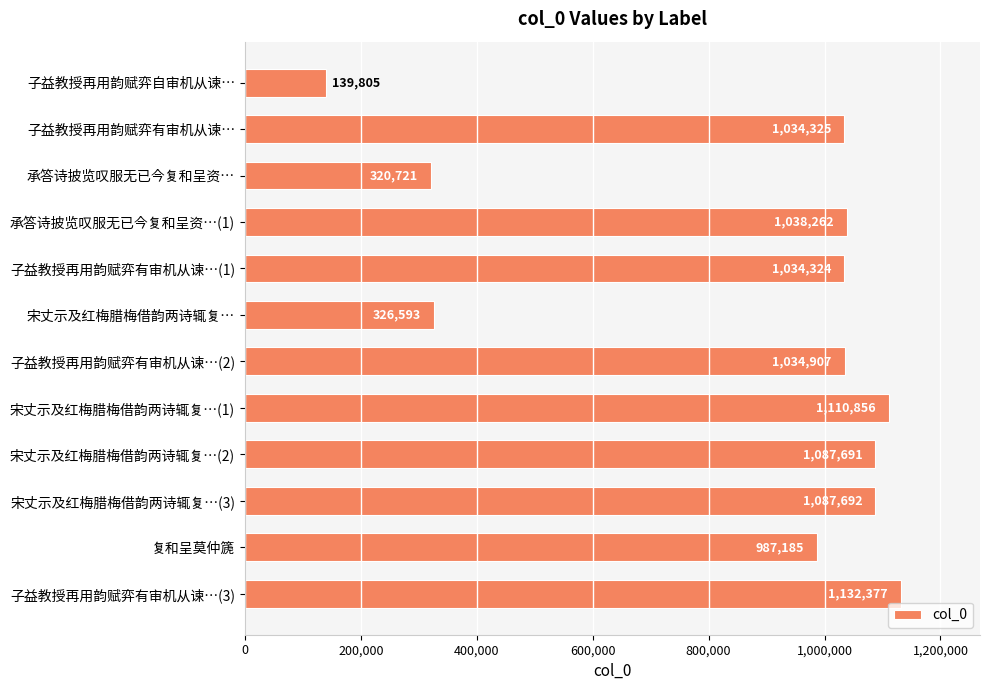

The chart shows a value of 1723290 at 子益教授再用韵赋弈有审机从谏…(1). True or false?

False